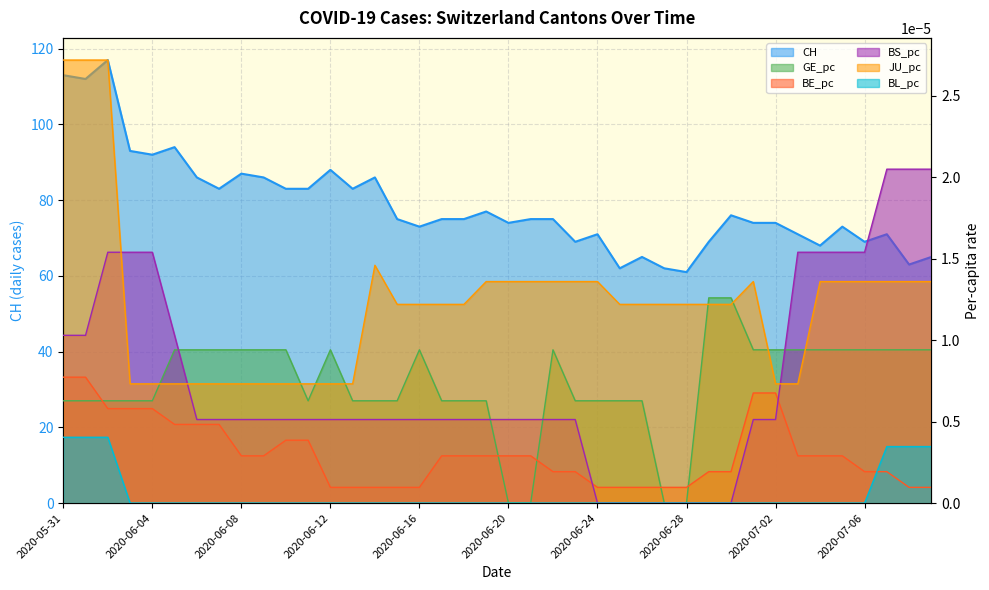

Which series changed the most between 2020-06-02 and 2020-06-07?

CH